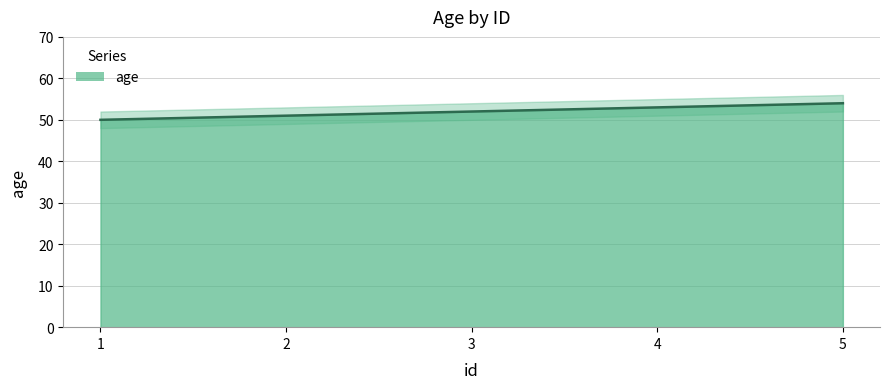

How many distinct data groups are displayed?

1